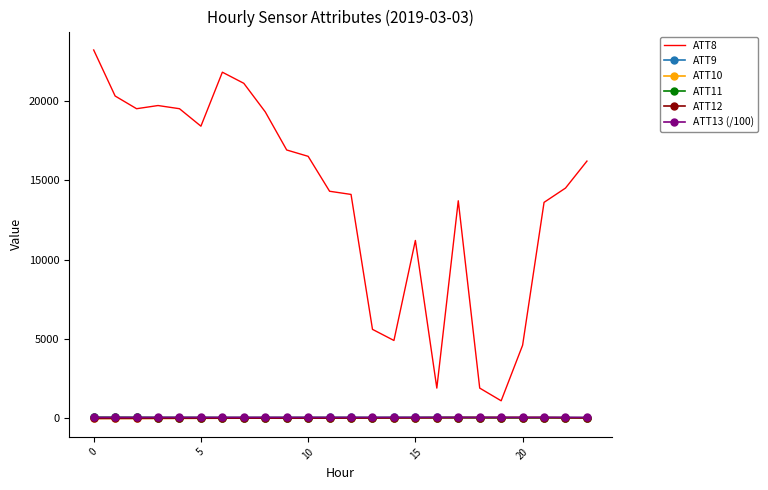

What is the maximum value shown in the chart?

23200.0